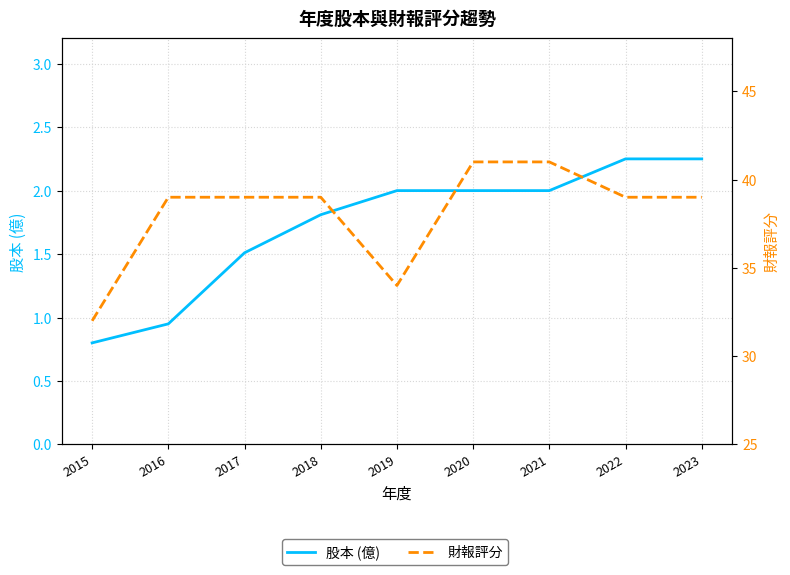

At which label is 股本 (億) closest to 1?

2016